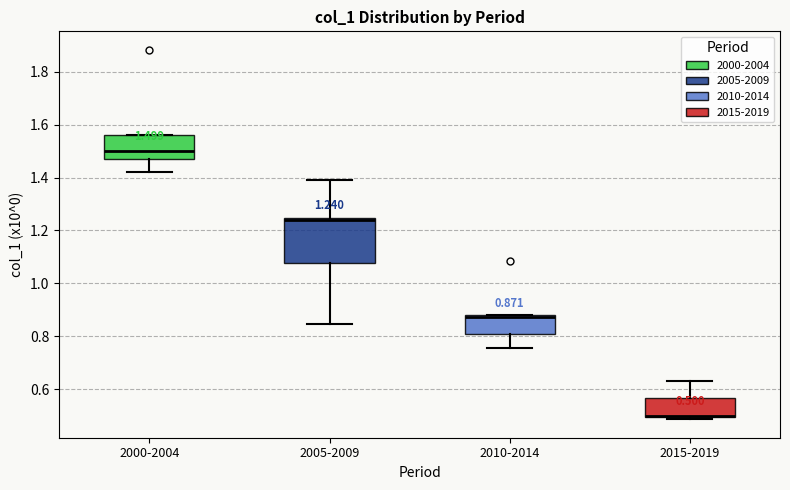

Which box has the highest median line?

2000-2004